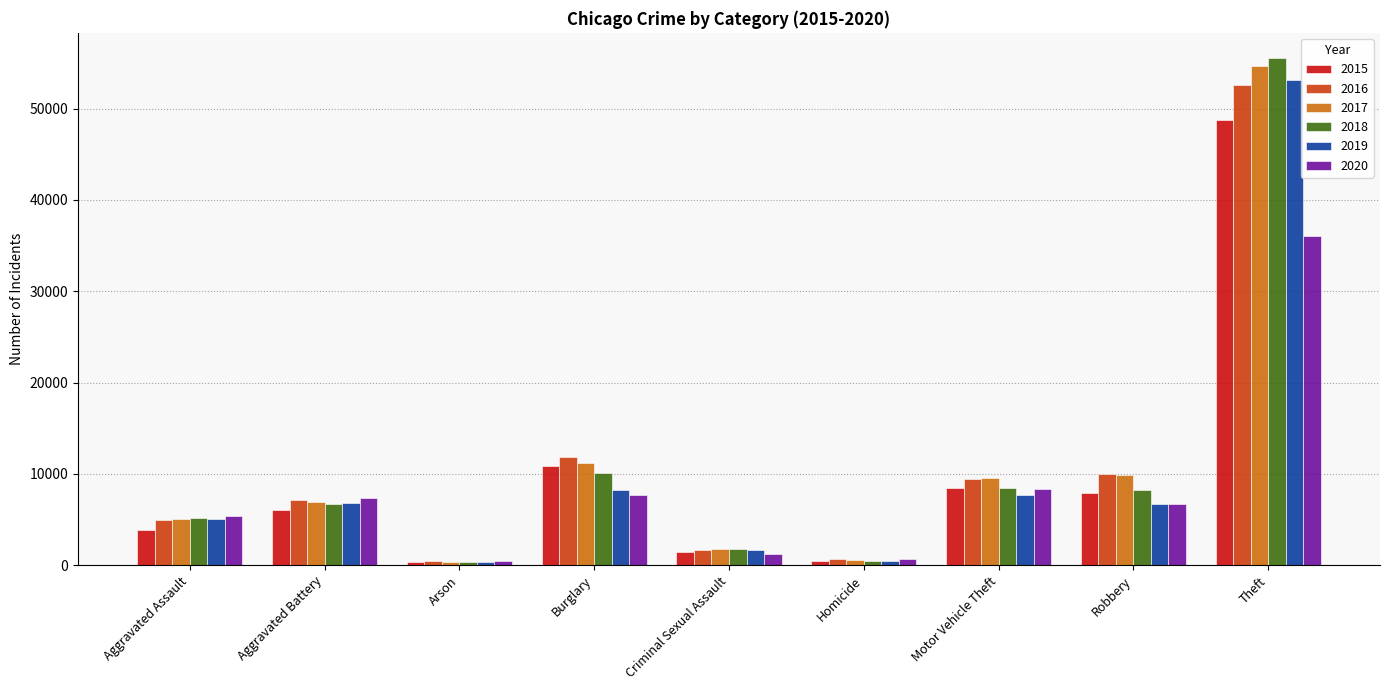

What is the lowest value of the 2020 series?

507